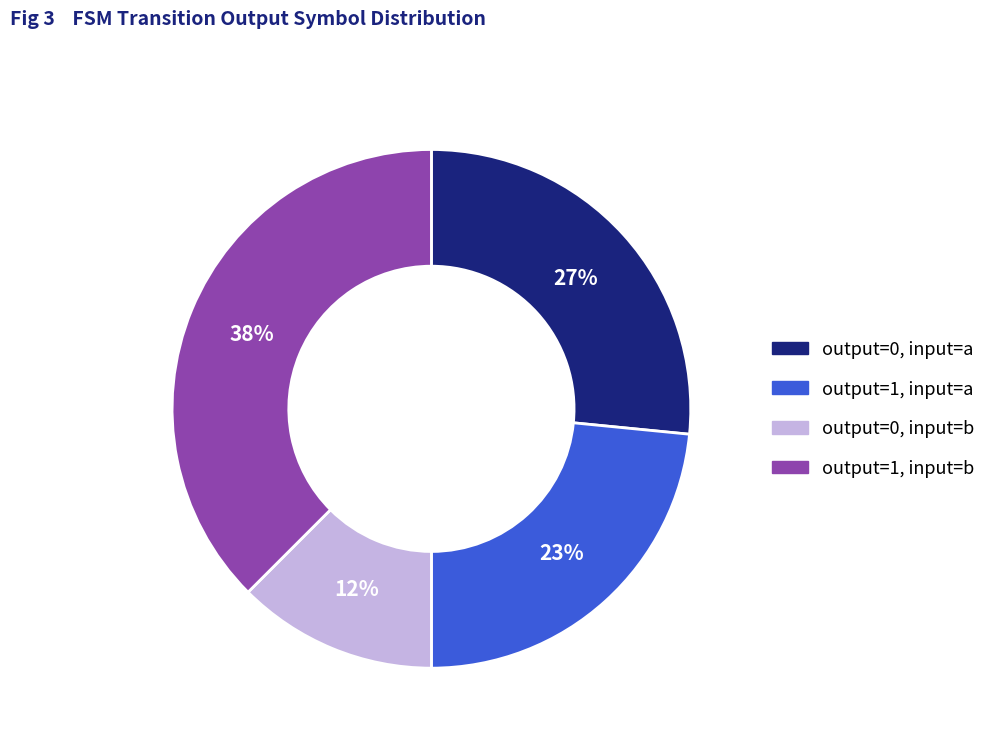

Is there a majority slice in this chart?

No